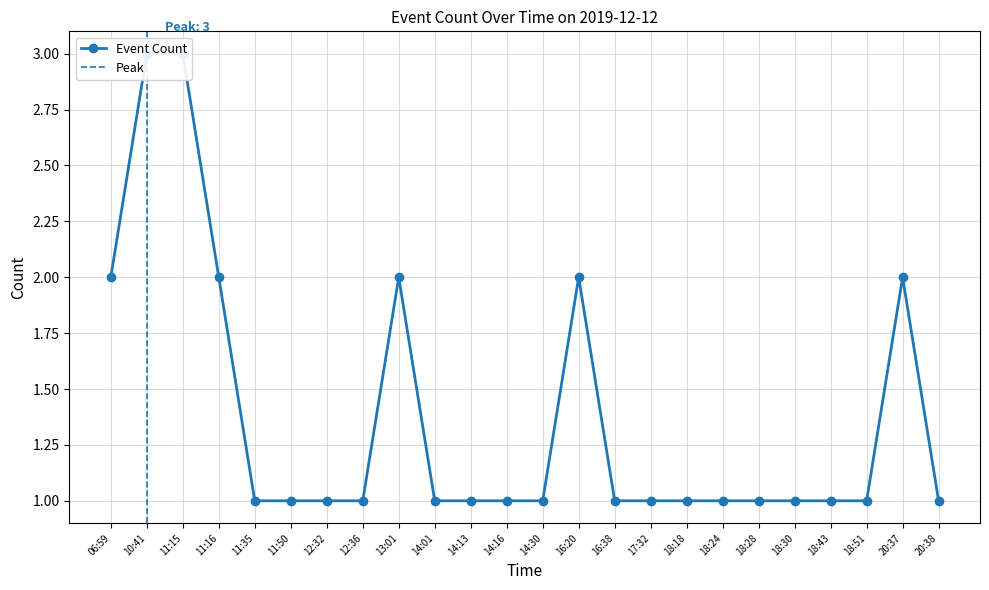

What is the difference between the maximum and second lowest values?

2